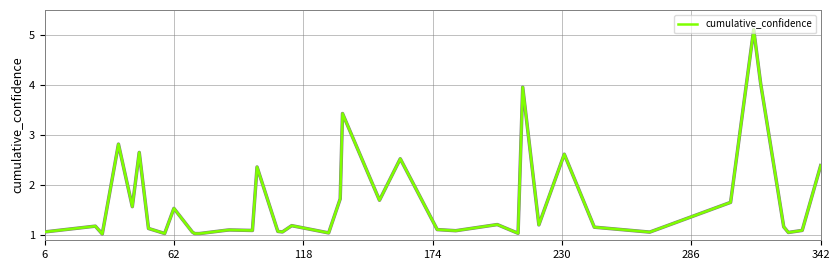

How many lines are shown in the chart?

1